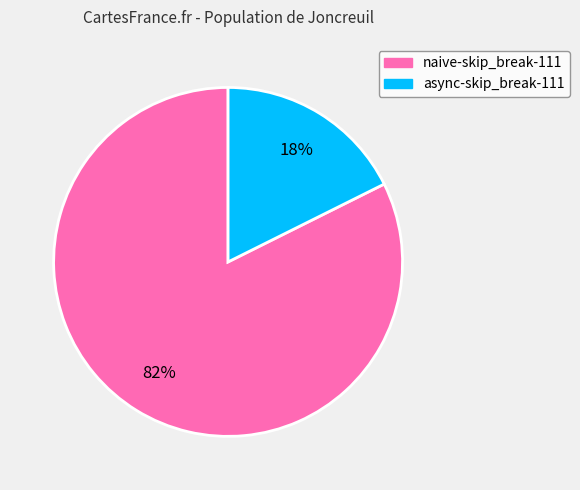

Is there any slice that represents more than half of the pie?

Yes